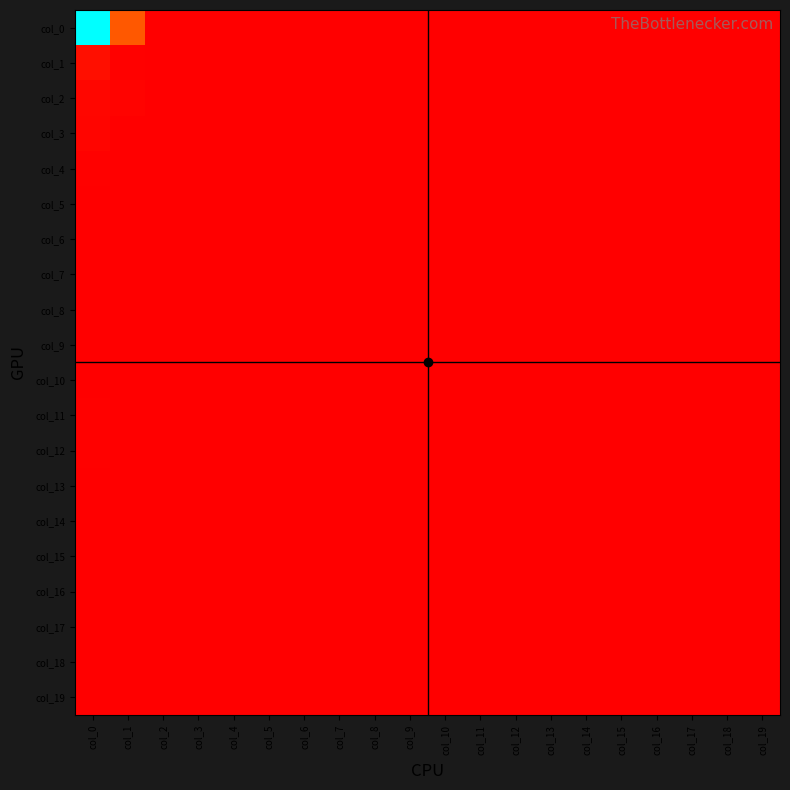

At col_14, list the series in order from smallest to largest.

col_0, col_1, col_2, col_3, col_4, col_5, col_6, col_7, col_8, col_9, col_10, col_11, col_12, col_13, col_14, col_15, col_16, col_17, col_18, col_19